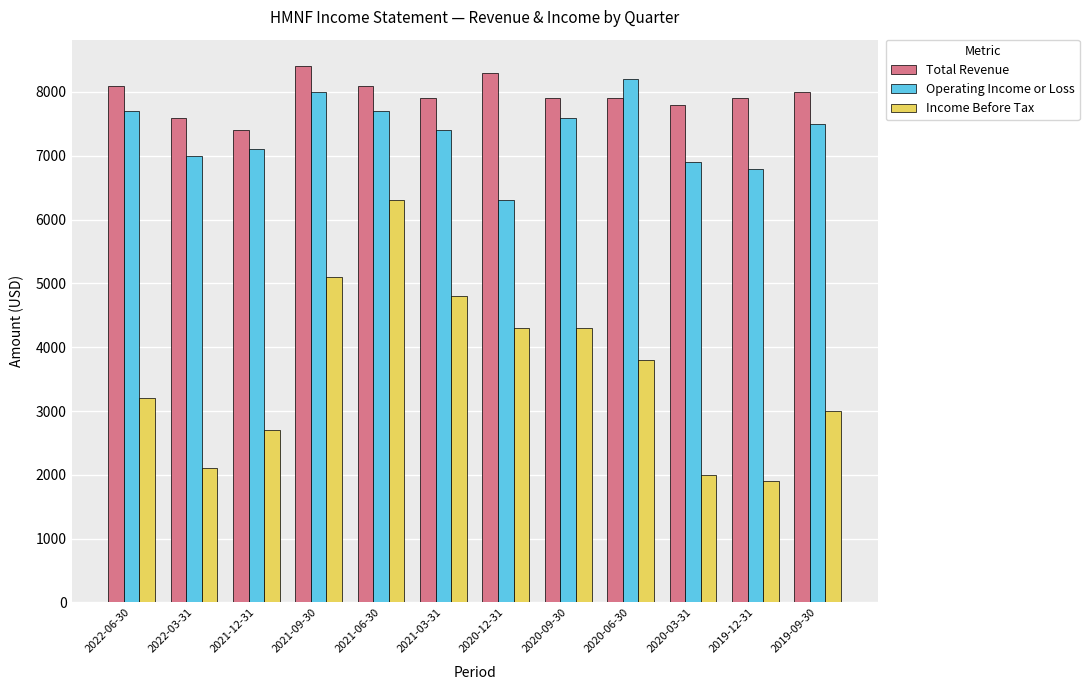

How many groups of bars are there?

12